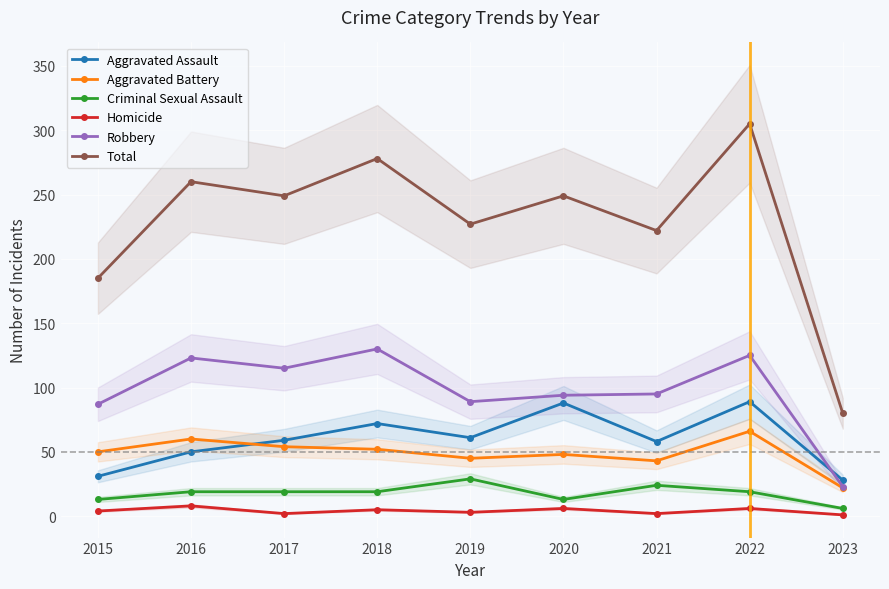

Which series has the largest range (max minus min)?

Total